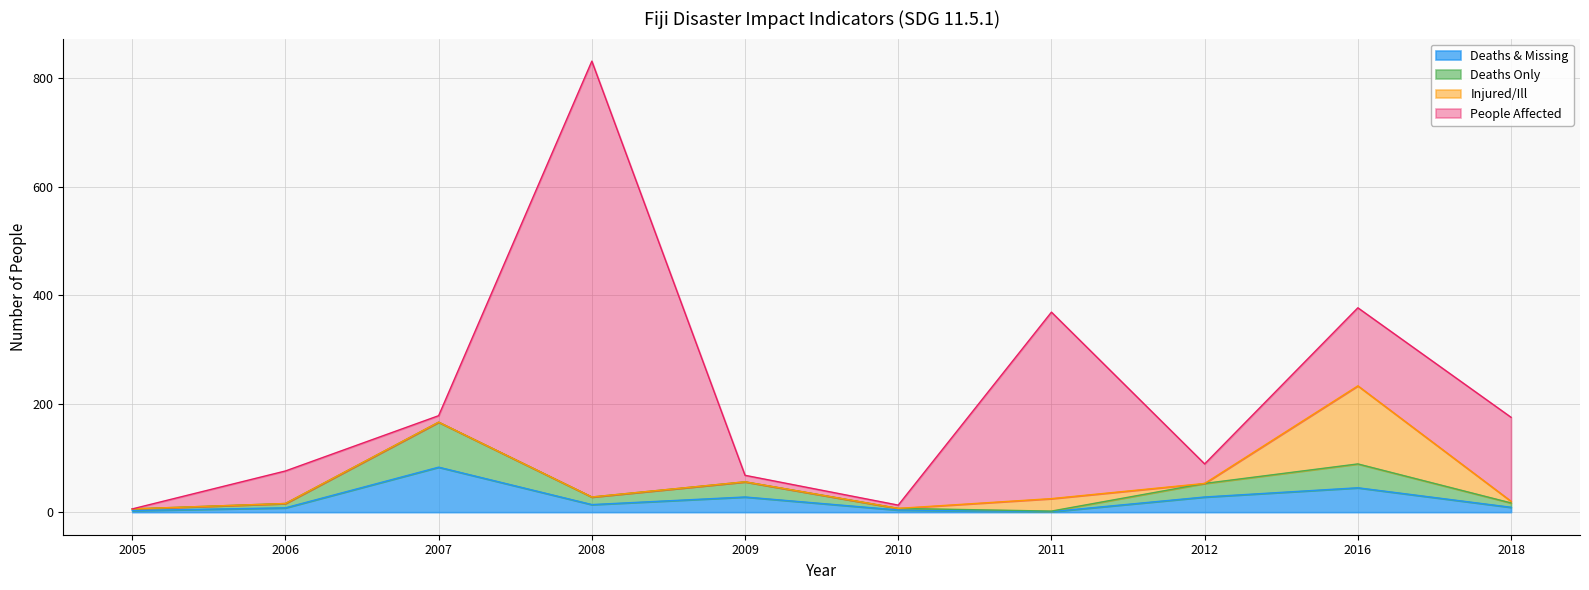

What is the maximum value for Deaths & Missing?

83